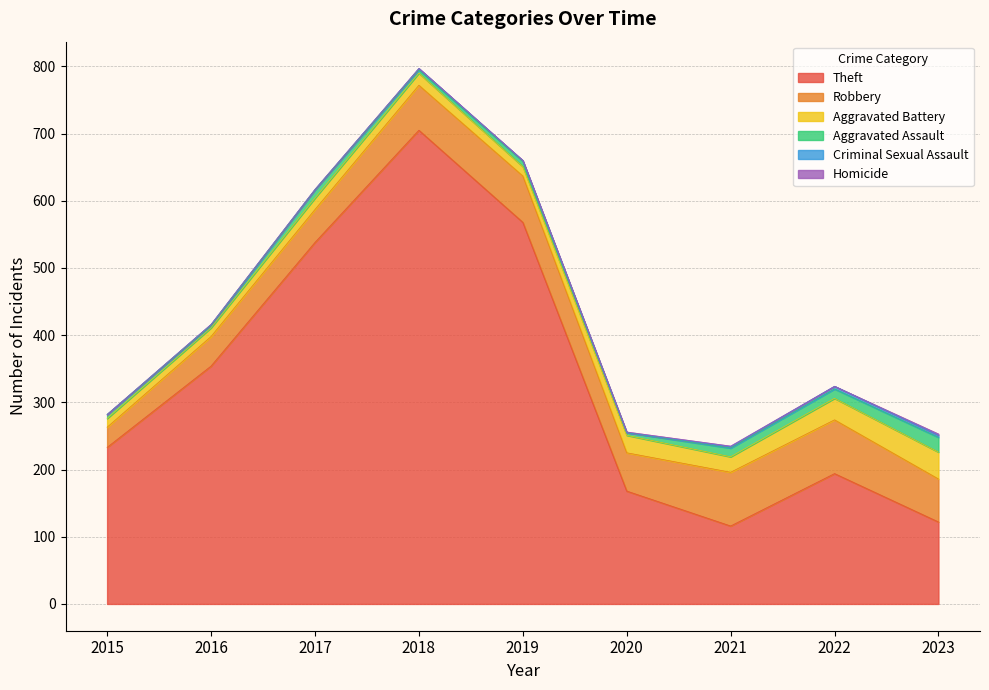

At 2017, list the series in order from largest to smallest.

Theft, Robbery, Aggravated Battery, Aggravated Assault, Criminal Sexual Assault, Homicide